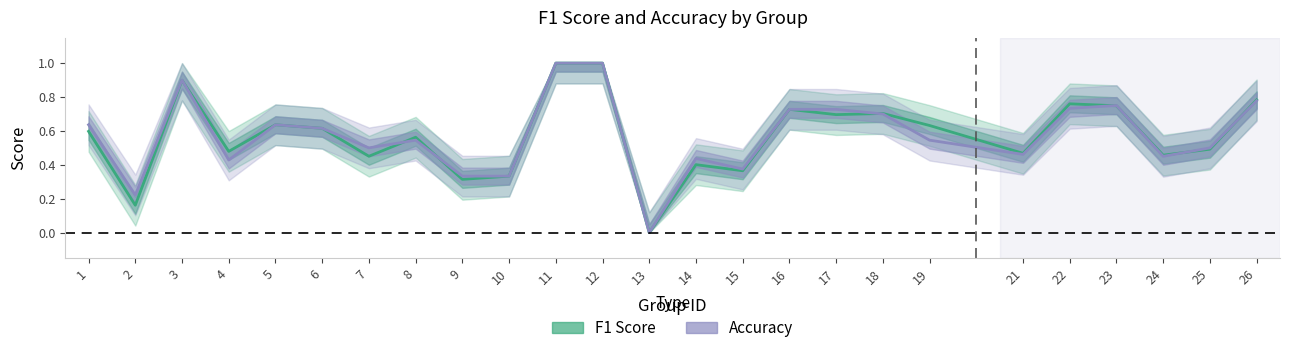

Reading left to right, list all the values displayed in this chart.

f1: 0.6	0.2	0.9	0.5	0.6	0.6	0.5	0.6	0.3	0.3	1.0	1.0	0.0	0.4	0.4	0.7	0.7	0.7	0.6	0.5	0.8	0.7	0.5	0.5	0.8
accuracy: 0.6	0.2	0.9	0.4	0.6	0.6	0.5	0.5	0.3	0.3	1.0	1.0	0.0	0.4	0.4	0.7	0.7	0.7	0.5	0.5	0.7	0.8	0.5	0.5	0.8